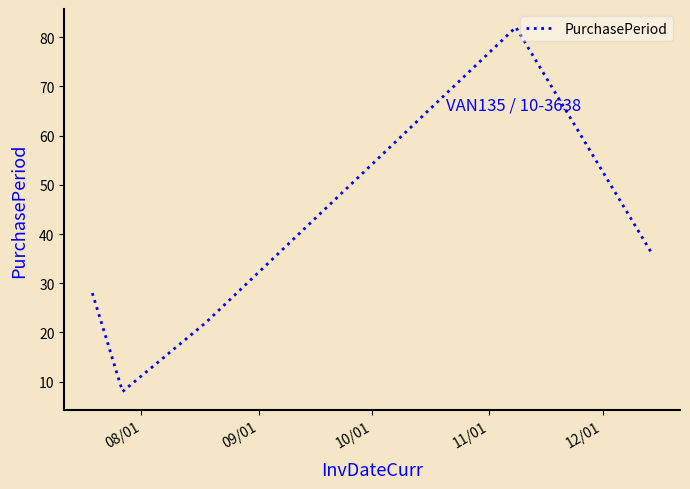

True or false: the data has more than 2 interior local peaks.

False